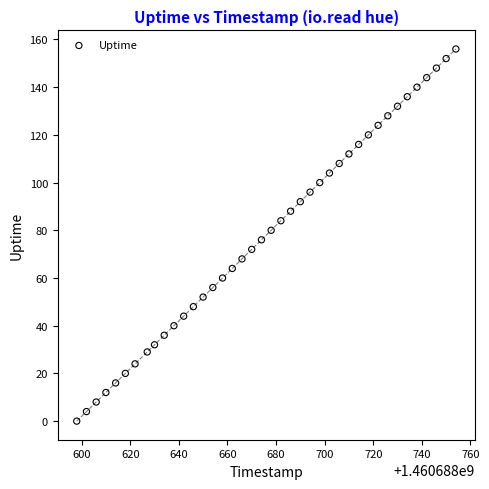

What is the range of X values (max minus min)?

156